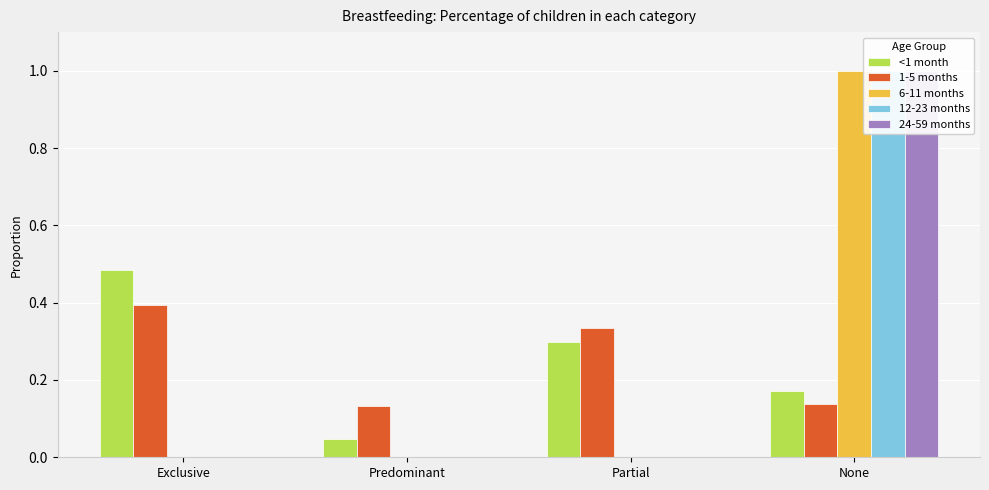

What is the average value of the <1 month series?

0.2